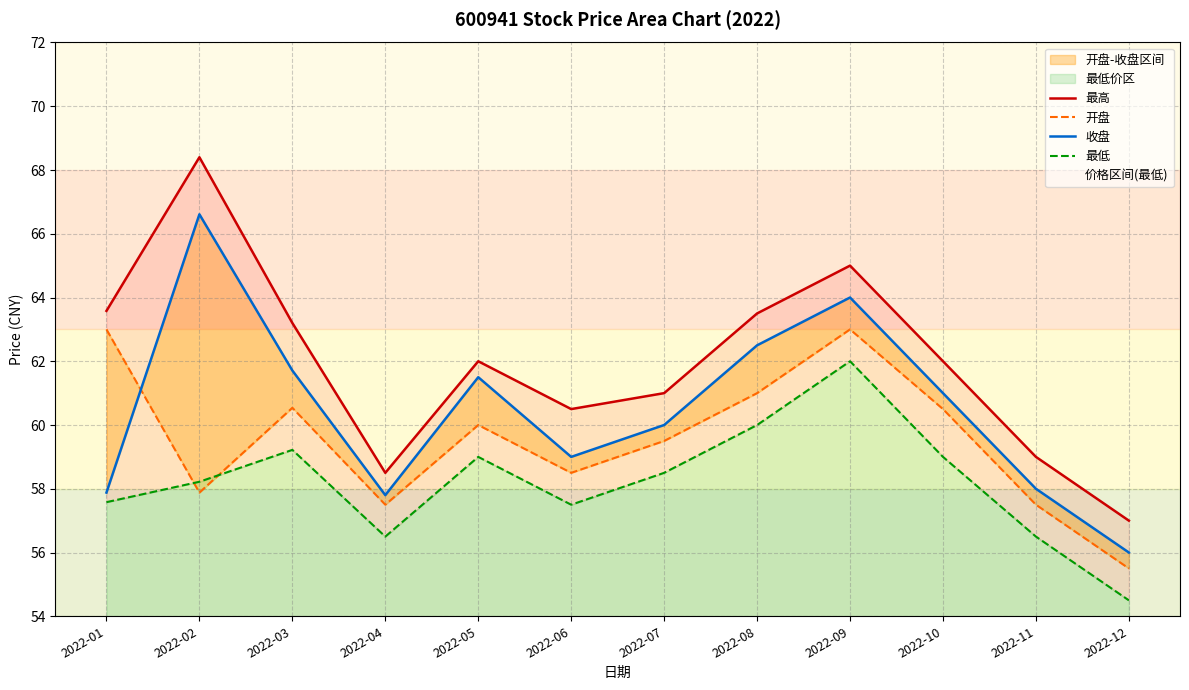

In 收盘, how many points are lower than both neighbors (excluding endpoints)?

2